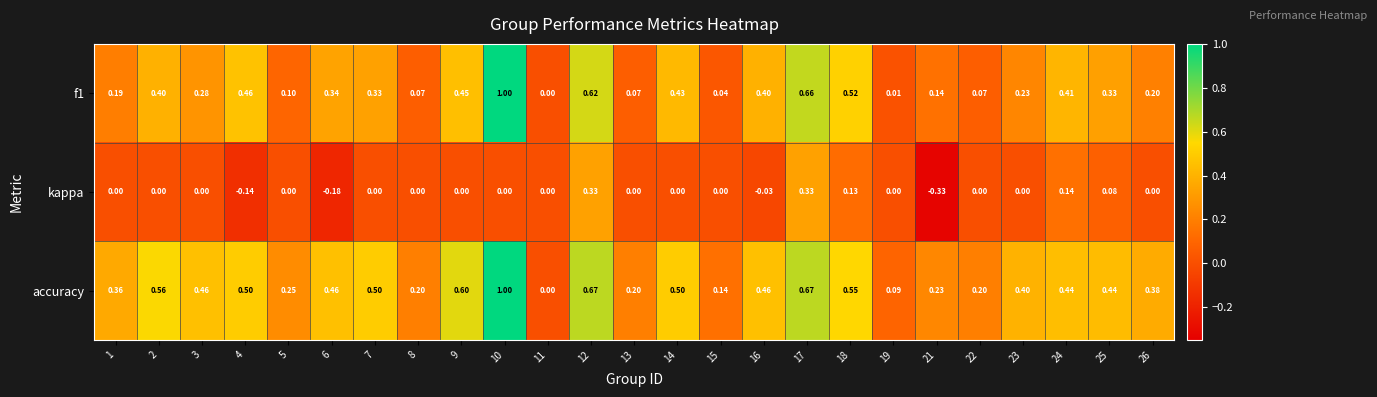

Between 19 and 26, which series saw the biggest shift?

accuracy